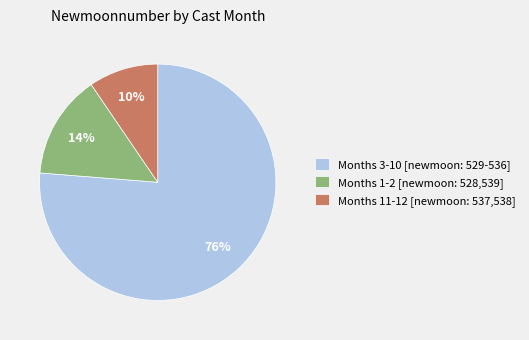

To the nearest percent, what percentage of the pie is Months 3-10 [newmoon: 529-536]?

76%